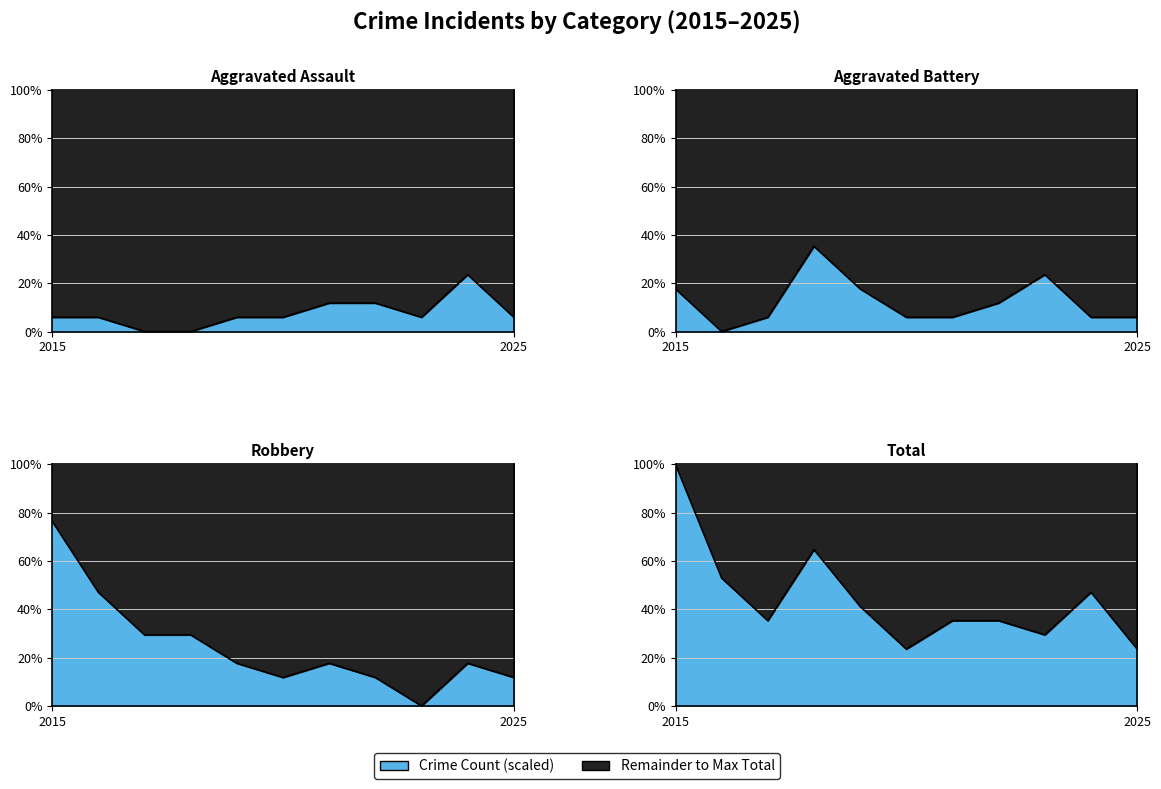

Rank the series at 2016 from highest to lowest value.

Total, Robbery, Aggravated Assault, Aggravated Battery